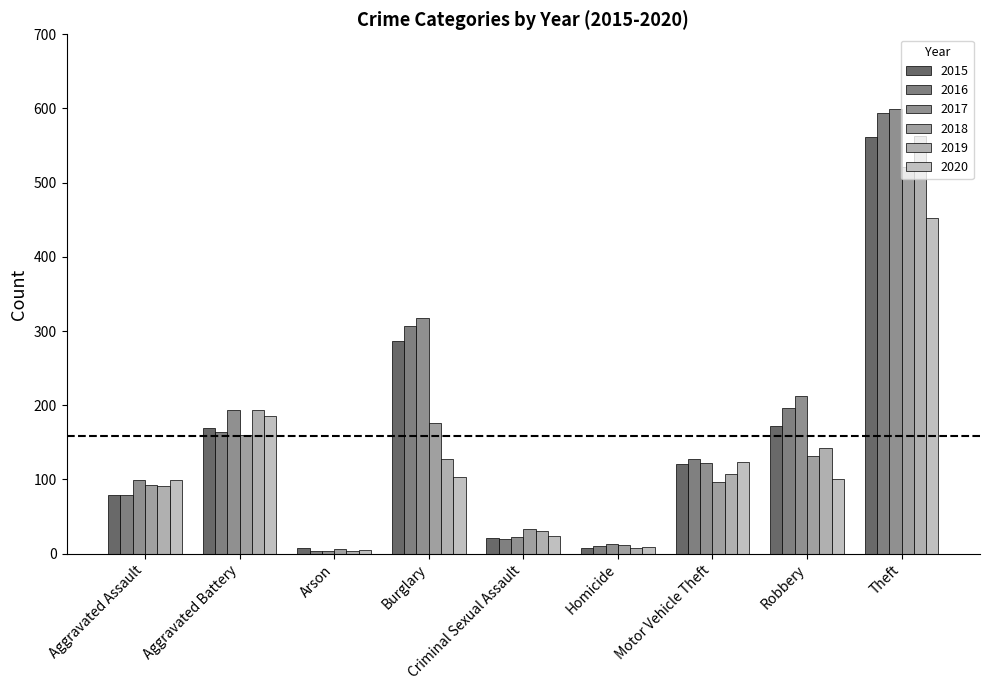

Which series changed the most between Aggravated Assault and Arson?

2017